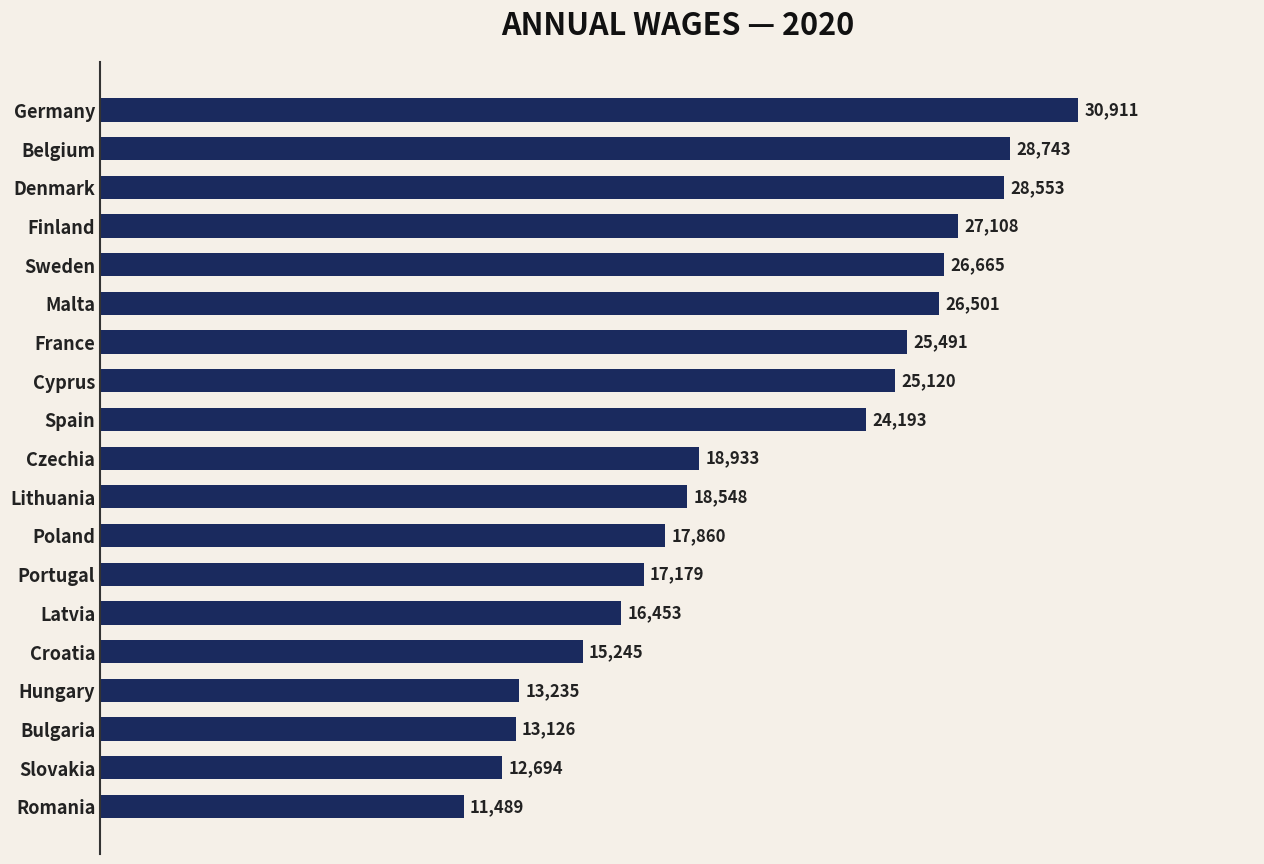

What is the smallest value displayed?

11489